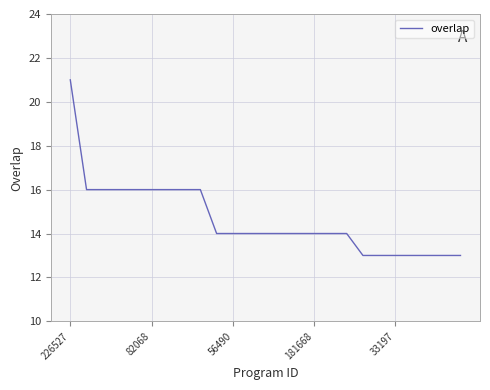

What is the minimum value shown in the chart?

13